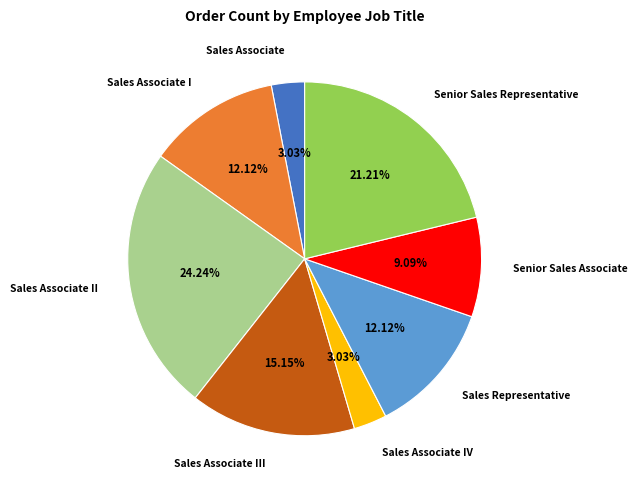

To the nearest percent, what is the average slice percentage?

12%